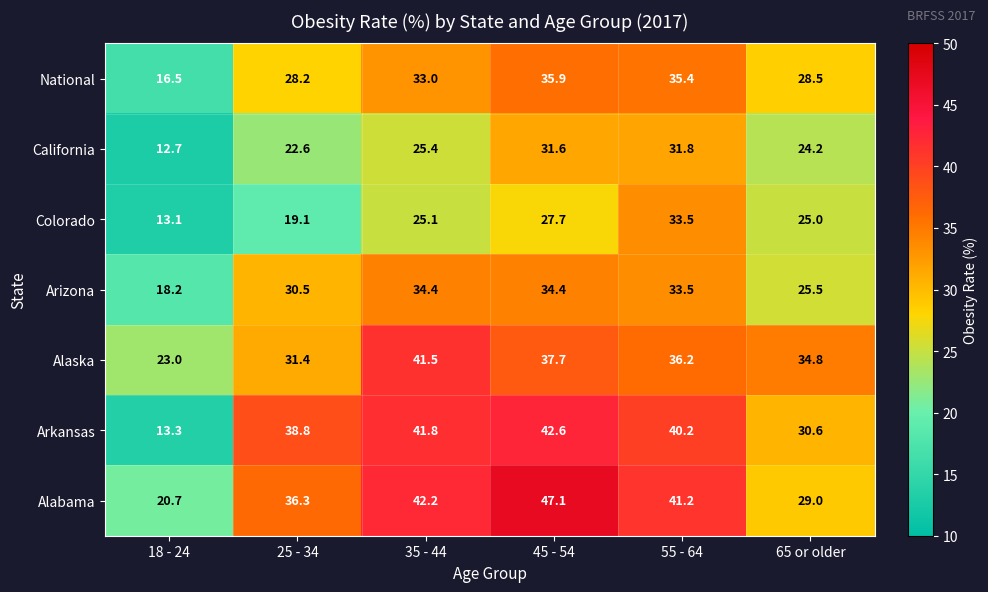

Which category has the lowest value in the Alaska series?

18 - 24